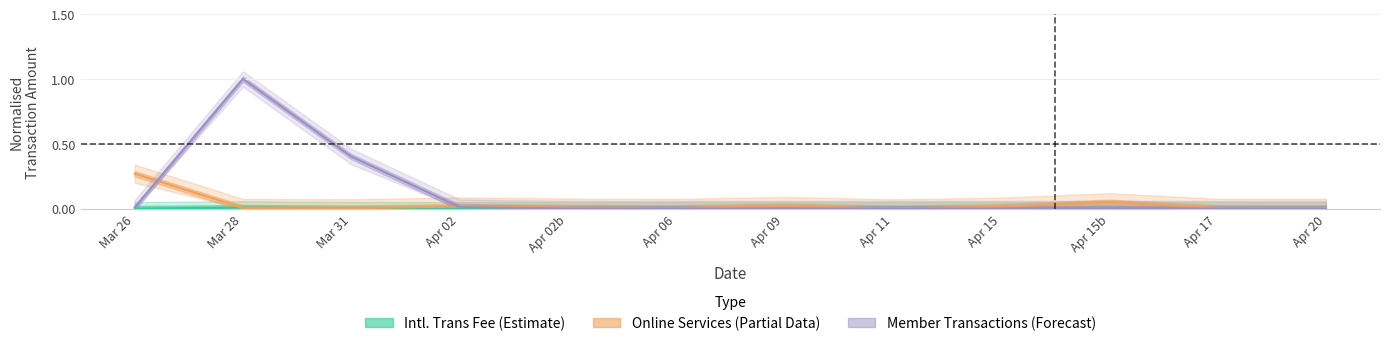

Reading left to right, transcribe all the data shown in this chart.

Intl. Trans Fee (Estimate): Mar 26=0.0	Mar 28=0.0	Mar 31=0.0	Apr 02=0.0	Apr 02b=0.0	Apr 06=0.0	Apr 09=0.0	Apr 11=0.0	Apr 15=0.0	Apr 15b=0.0	Apr 17=0.0	Apr 20=0.0
Online Services (Partial Data): Mar 26=0.3	Mar 28=0.0	Mar 31=0.0	Apr 02=0.0	Apr 02b=0.0	Apr 06=0.0	Apr 09=0.0	Apr 11=0.0	Apr 15=0.0	Apr 15b=0.0	Apr 17=0.0	Apr 20=0.0
Member Transactions (Forecast): Mar 26=0.0	Mar 28=1.0	Mar 31=0.4	Apr 02=0.0	Apr 02b=0.0	Apr 06=0.0	Apr 09=0.0	Apr 11=0.0	Apr 15=0.0	Apr 15b=0.0	Apr 17=0.0	Apr 20=0.0